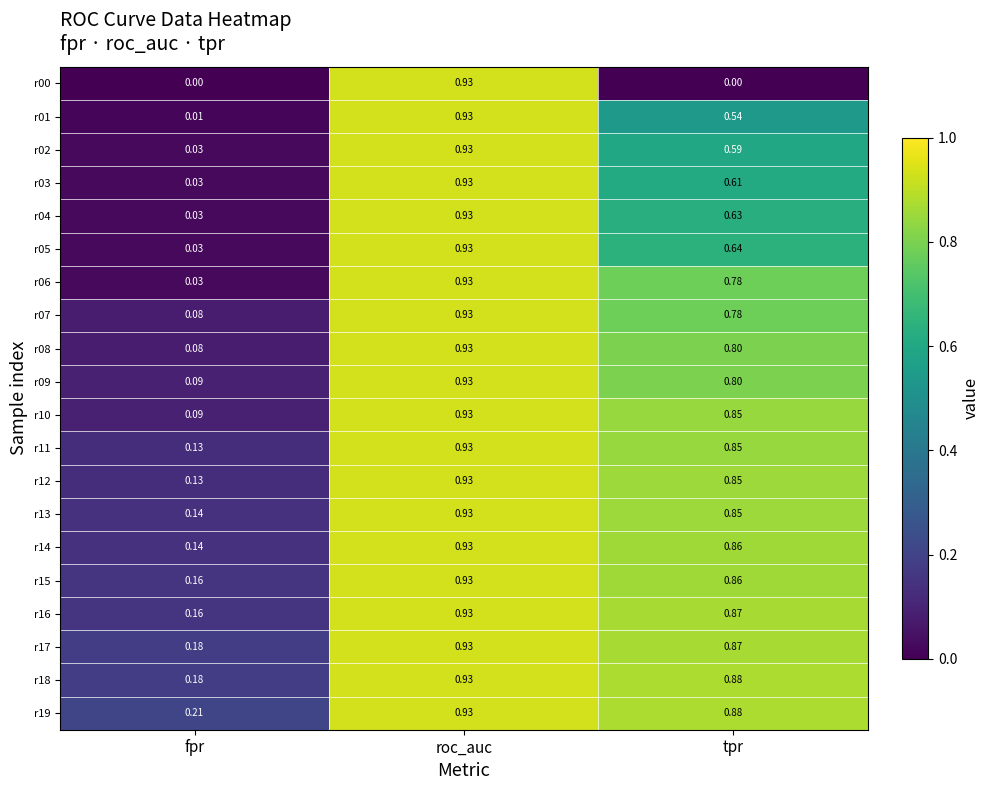

Where is r11 nearest to the value 0?

fpr